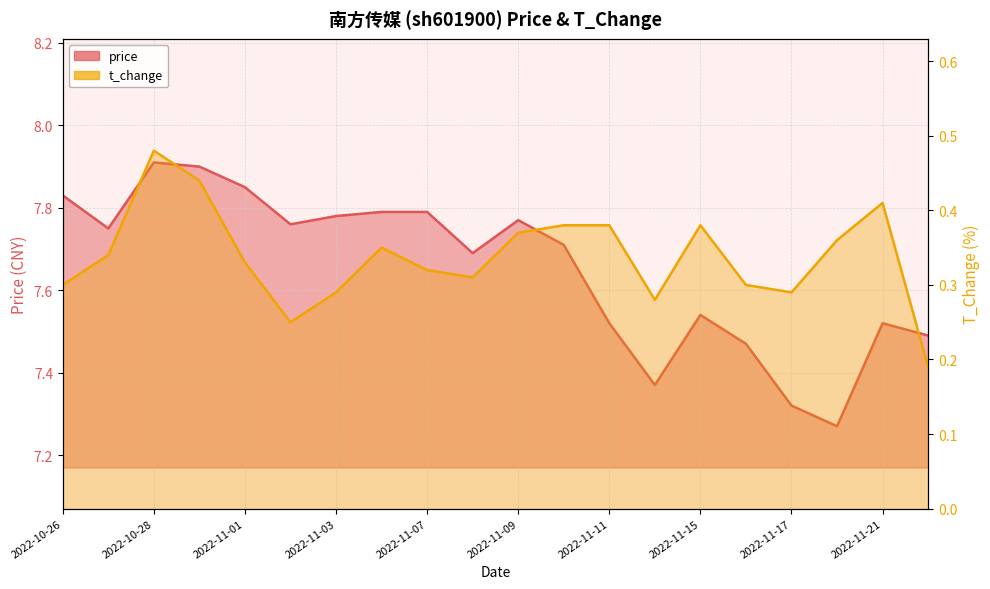

What is the value of the price point at the 13th from the left?

7.5